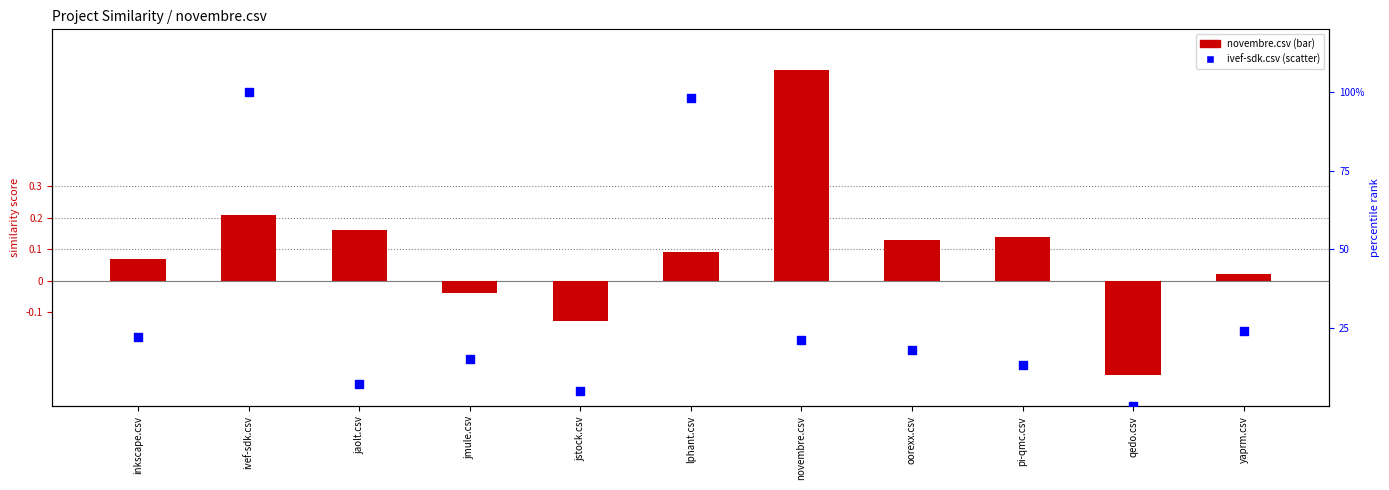

At which category is the sum across all series the highest?

ivef-sdk.csv